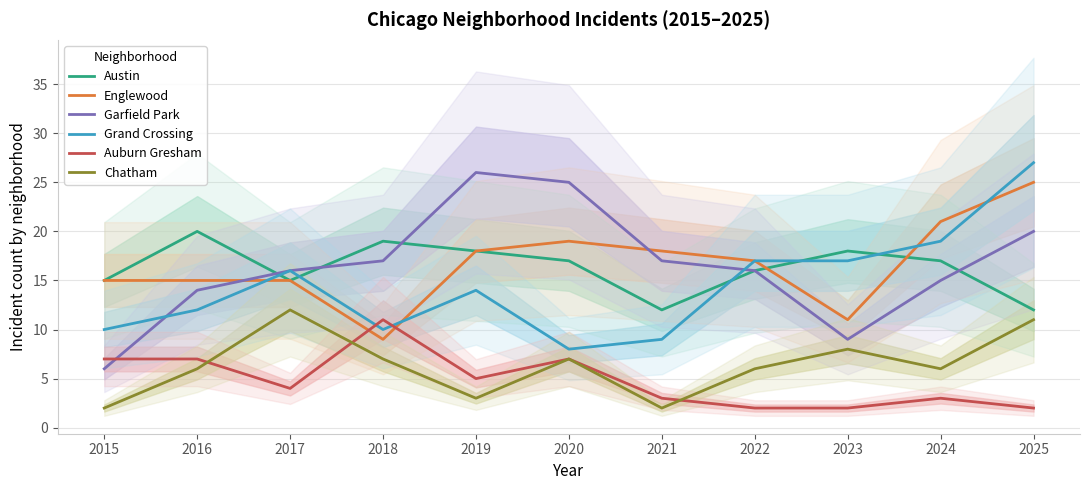

Which series has the largest total across all categories?

Englewood